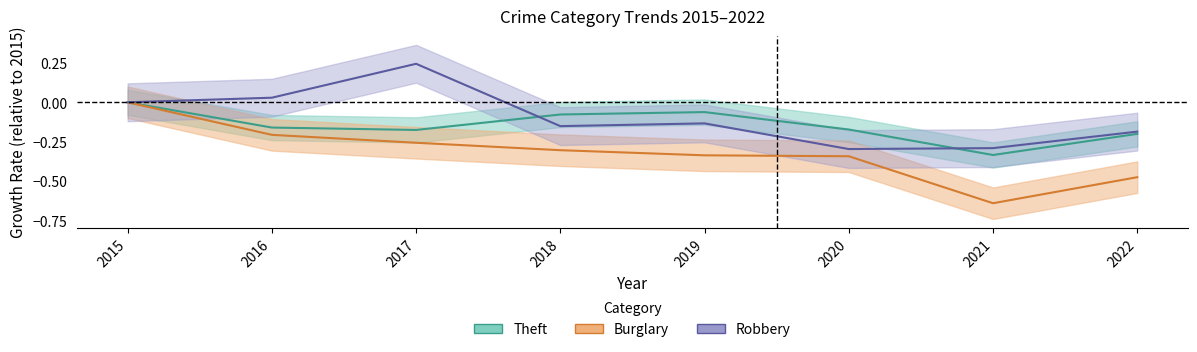

What is the greatest value displayed?

0.2